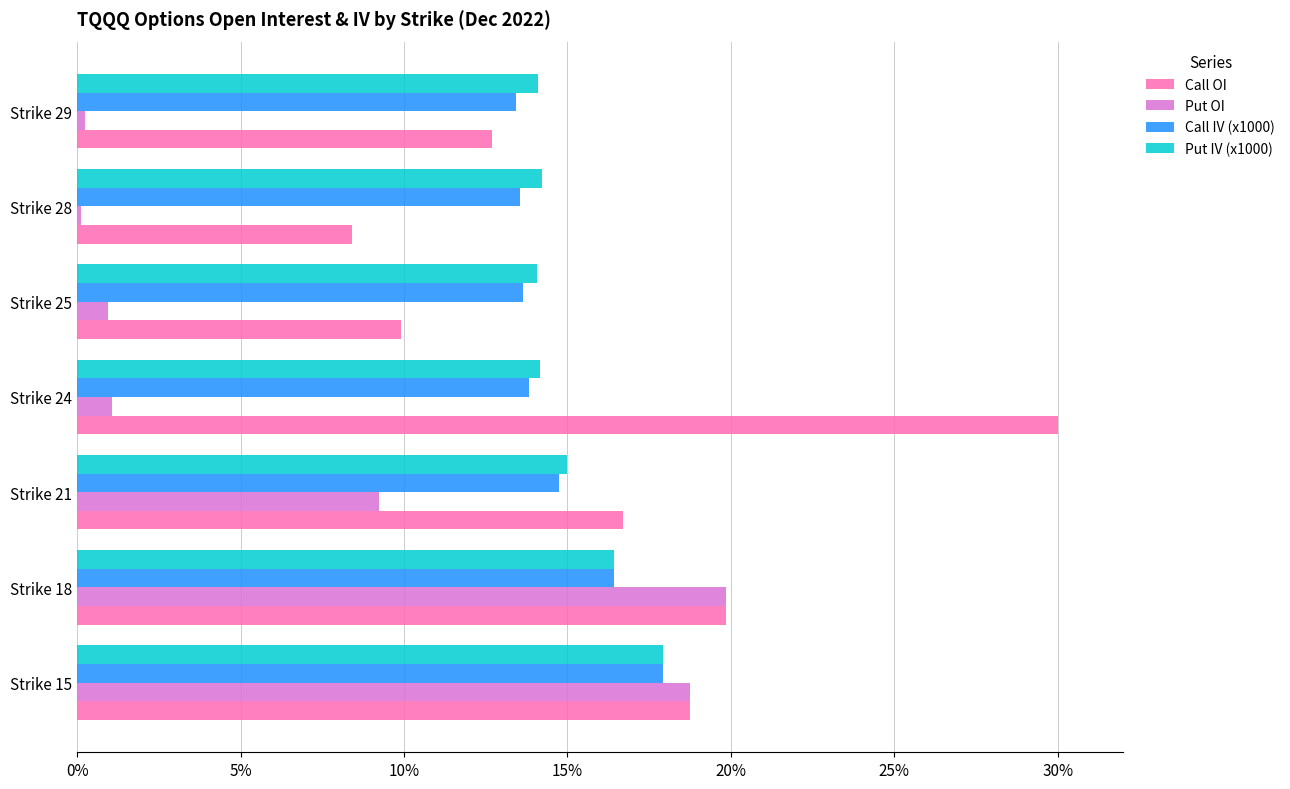

What is the total value across all series at Strike 24?

59.1